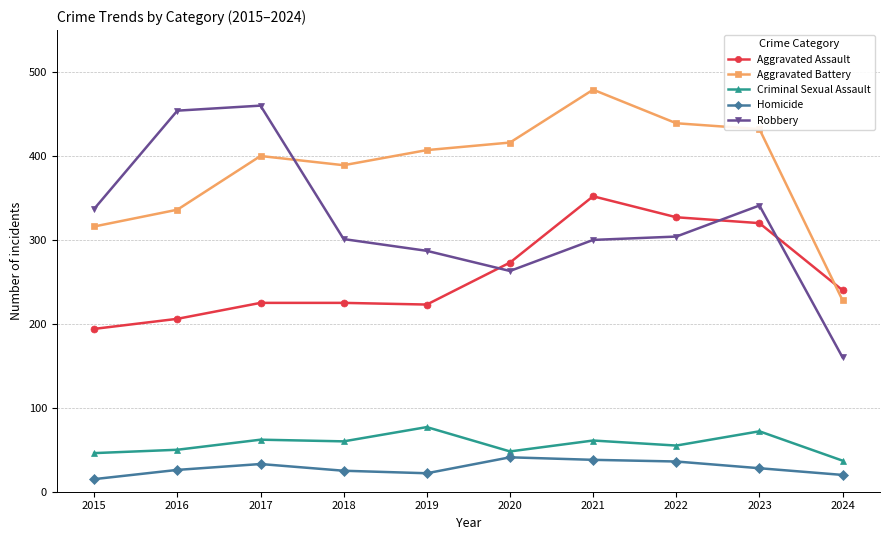

How many interior local valleys does the Aggravated Battery series have?

1